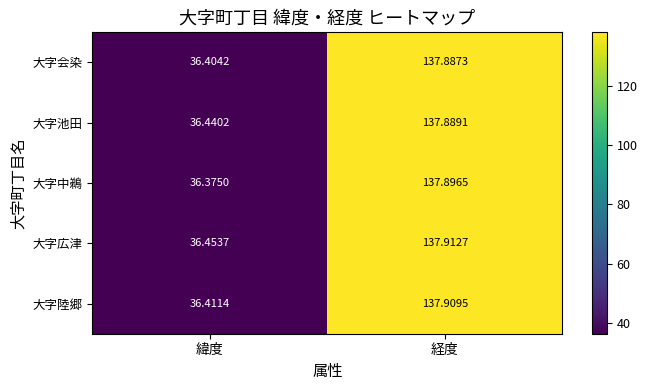

Rank the series at 経度 from highest to lowest value.

大字広津, 大字陸郷, 大字中鵜, 大字池田, 大字会染